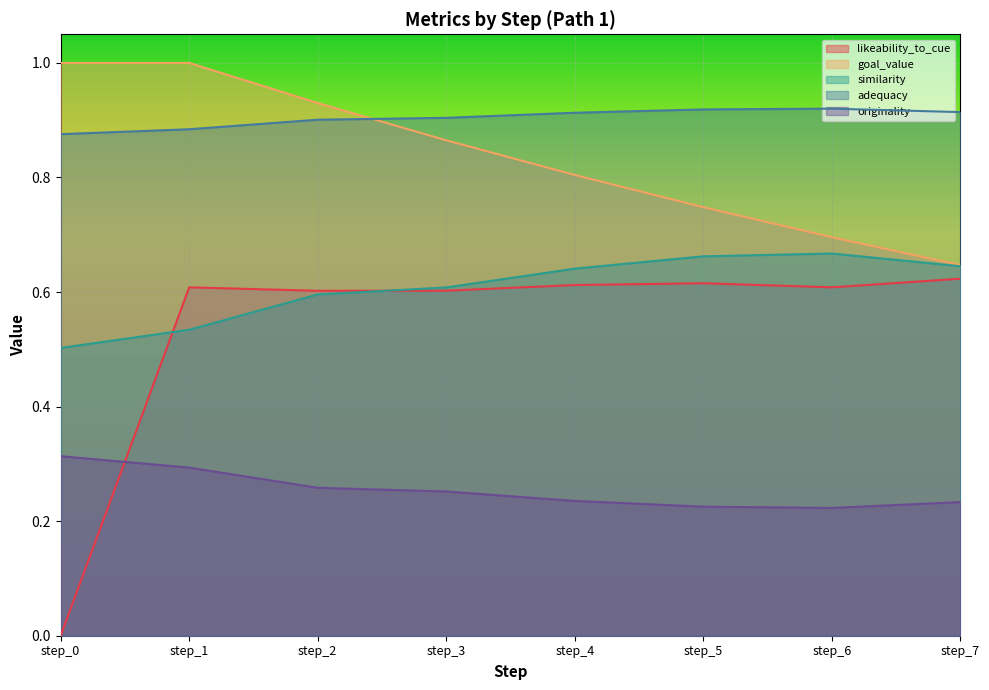

Between step_0 and step_7, which is larger?

step_7